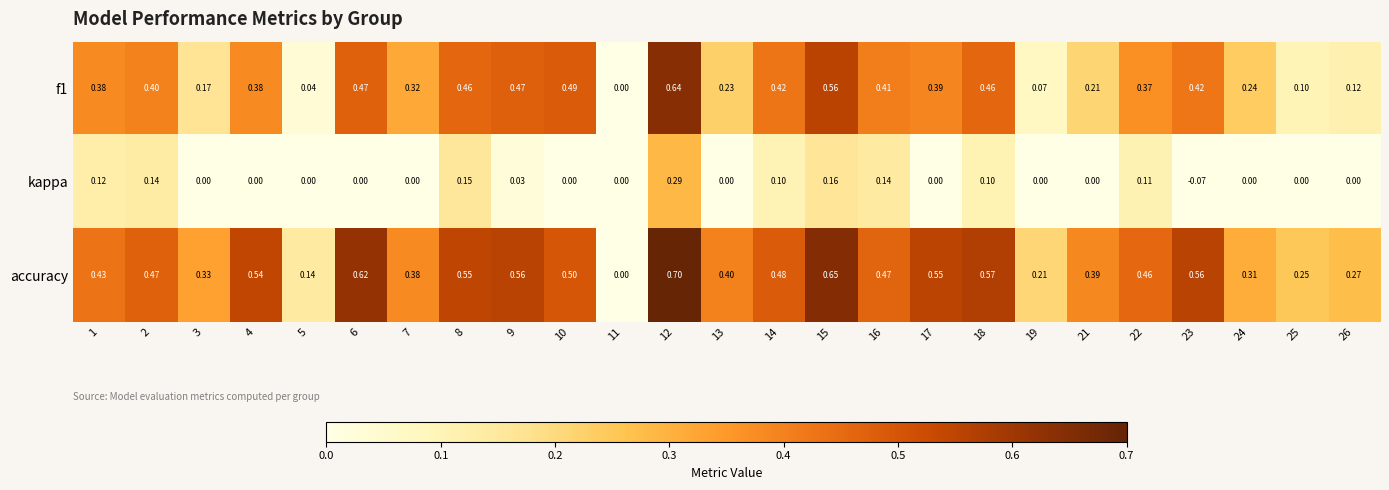

Which series has the largest total across all categories?

accuracy